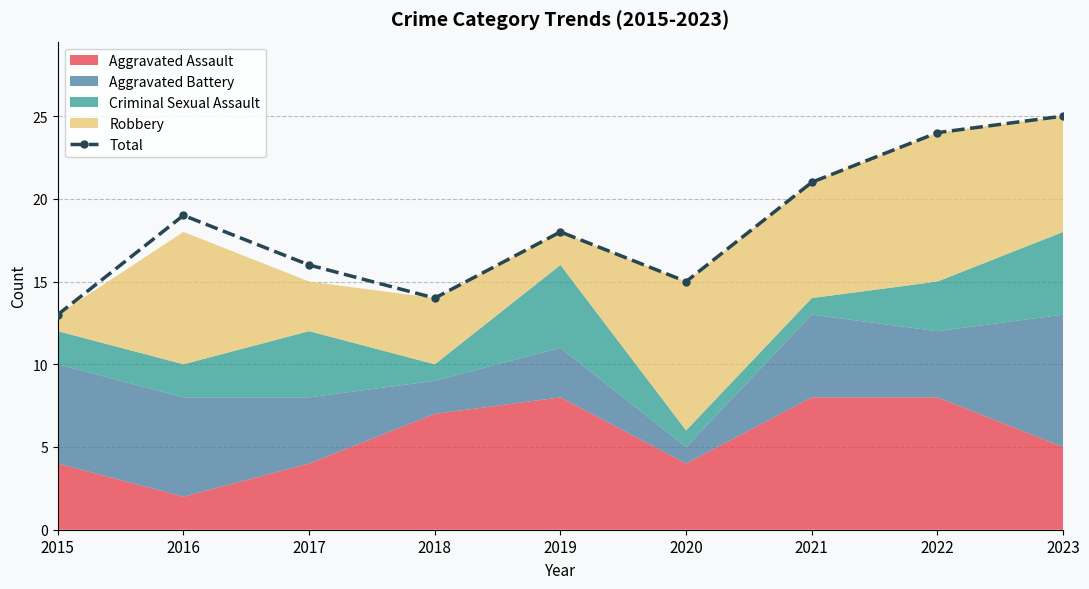

At which label is the value closest to 19?

2016